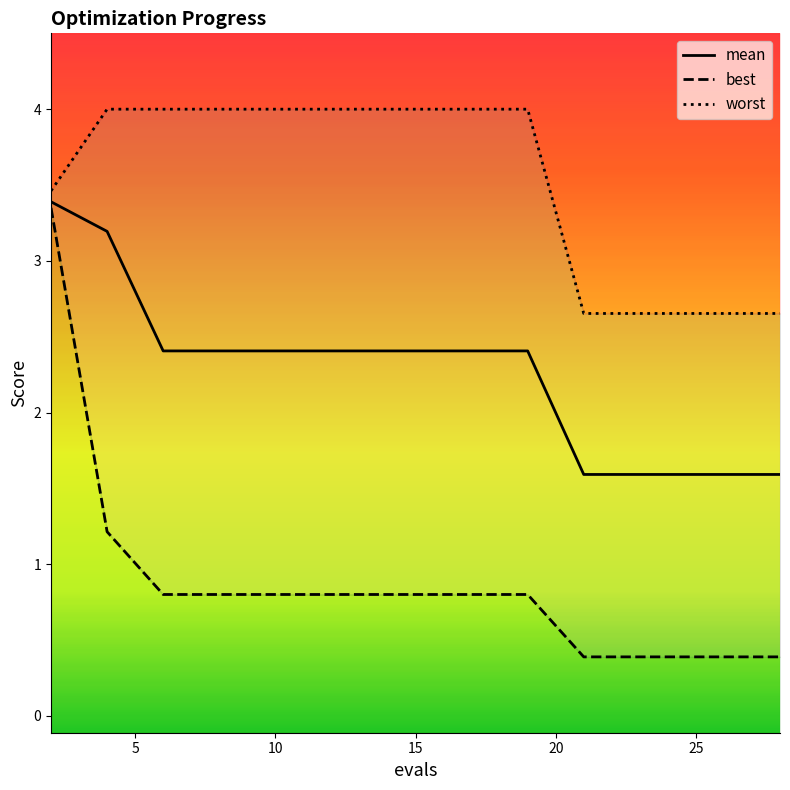

Which label corresponds to the largest value in the chart?

4